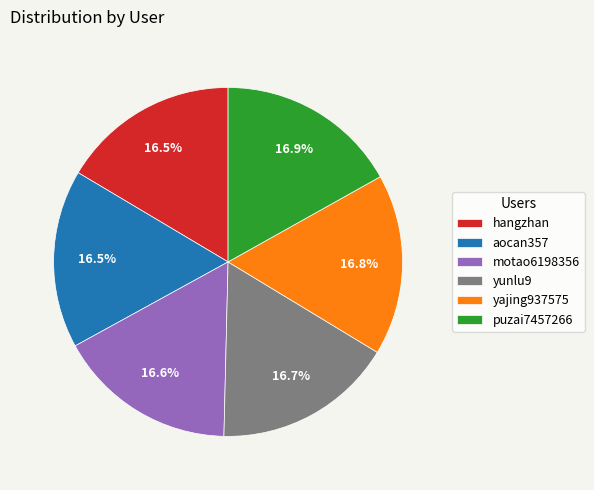

Approximately how many times larger is the value at yajing937575 compared to aocan357?

1.0